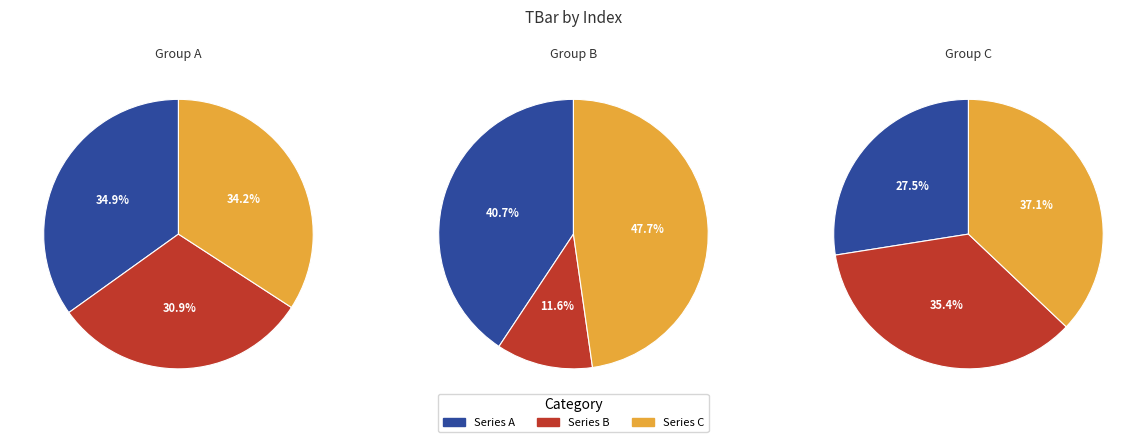

How much of the chart is everything except 2?

88.7%